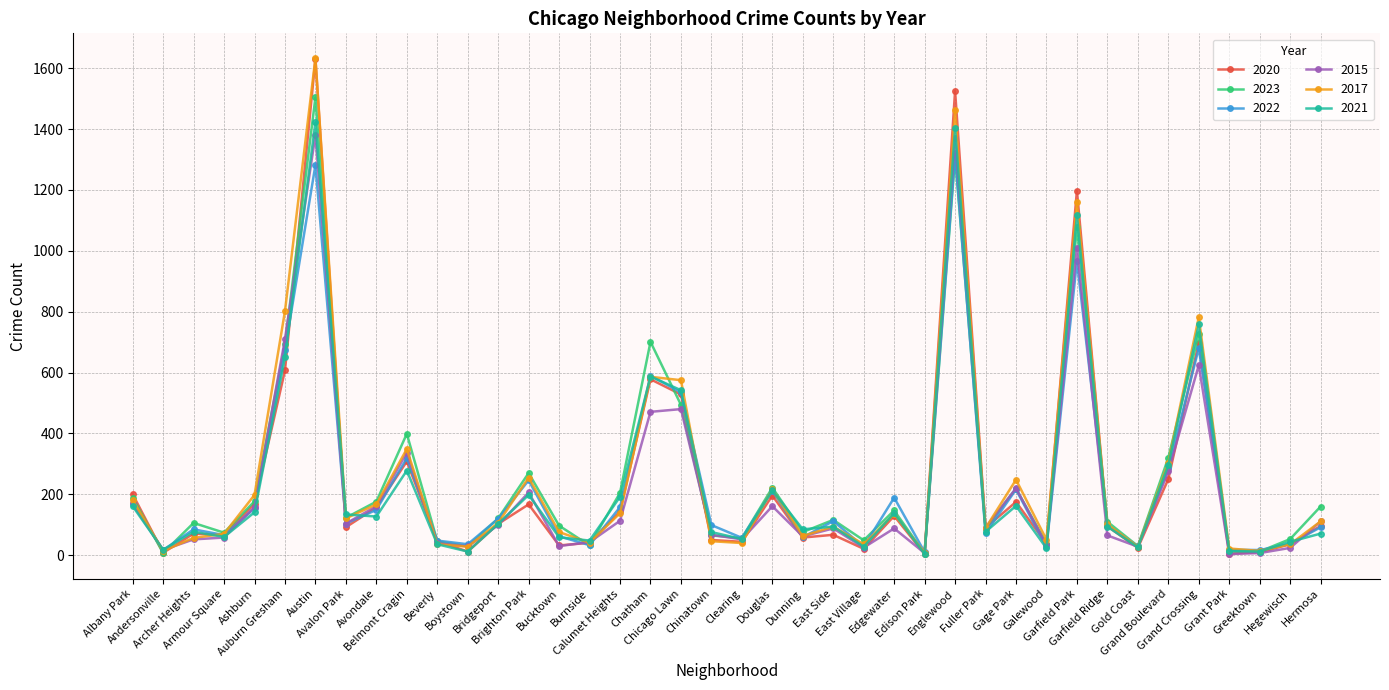

How many distinct data groups are displayed?

6